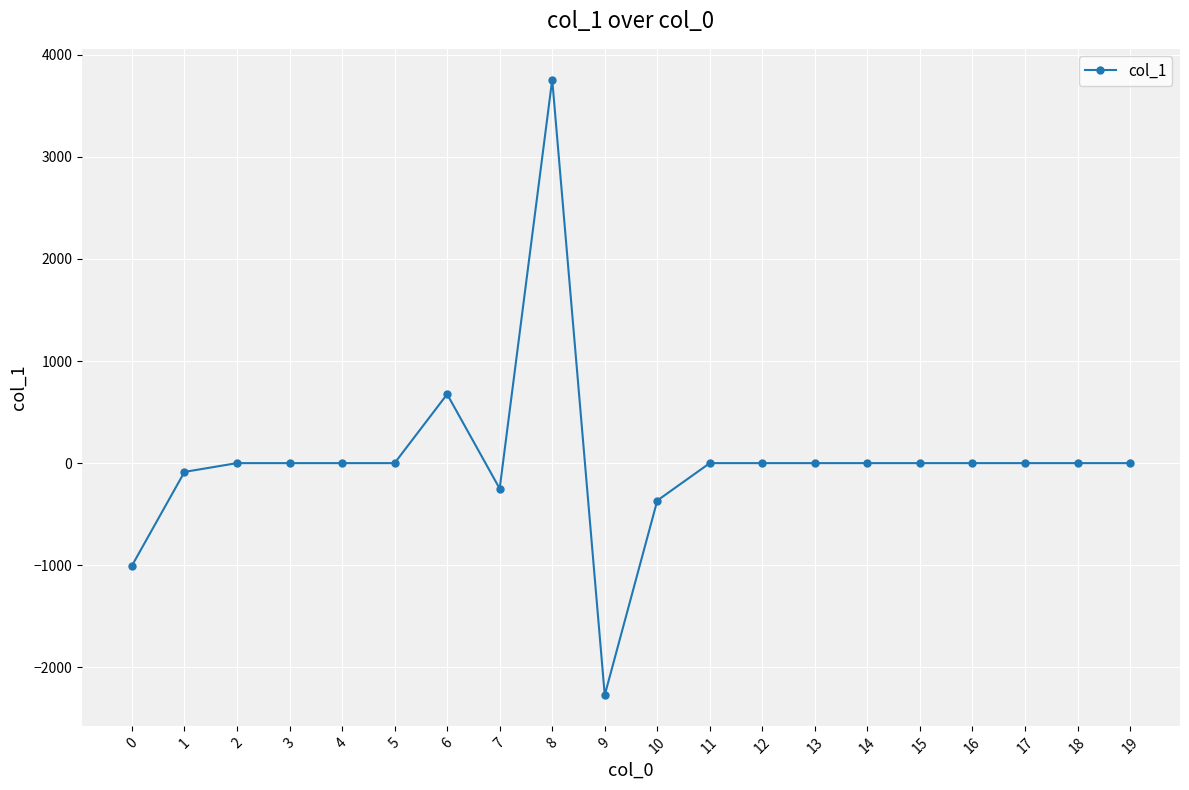

True or false: there are more than 1 points higher than both neighbors.

True